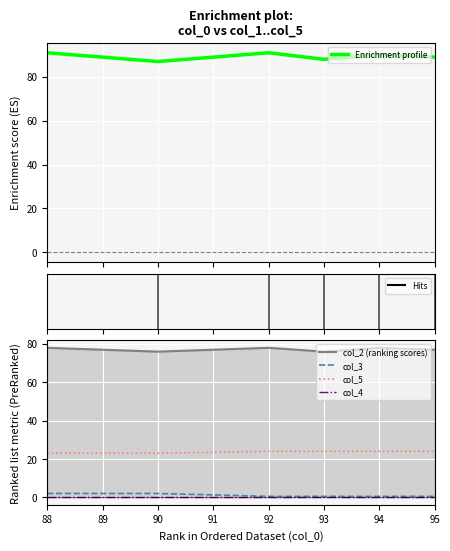

What is the spread (max minus min) of values at 95.0?

88.5